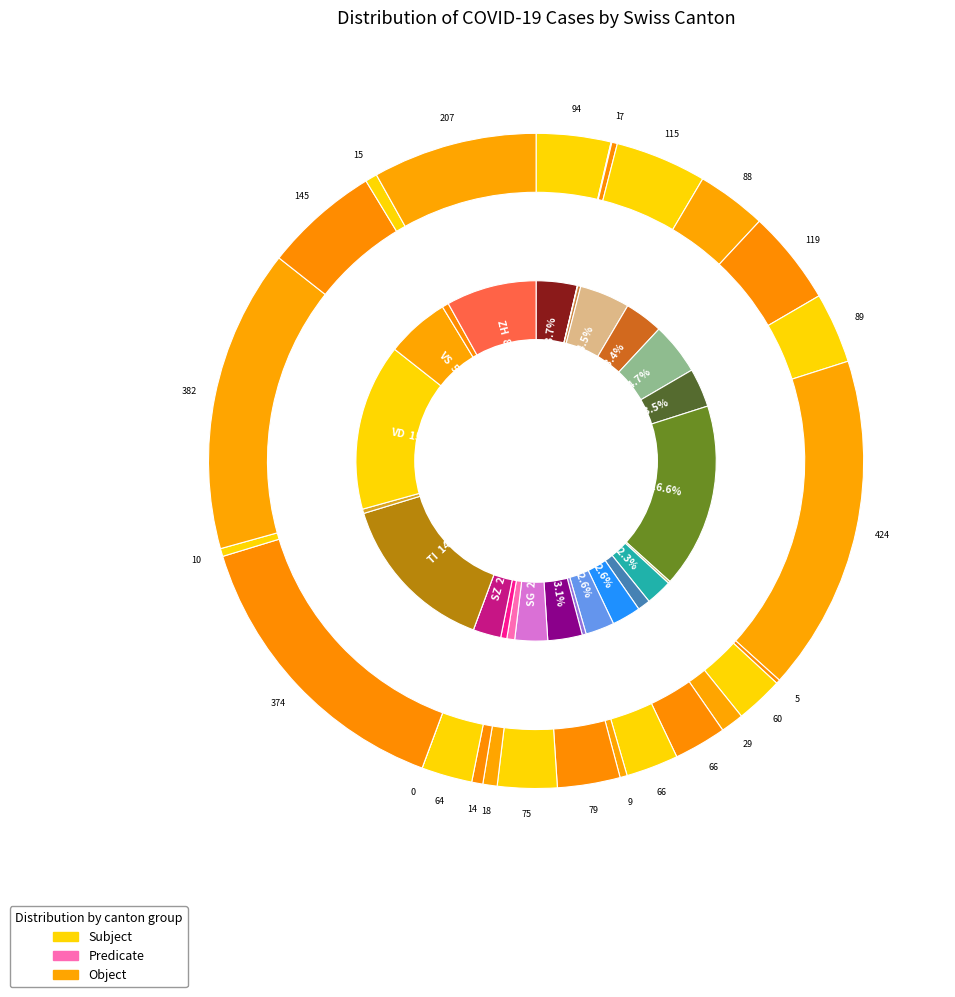

To the nearest percent, what is the difference between the JU and BE slice percentages?

3%